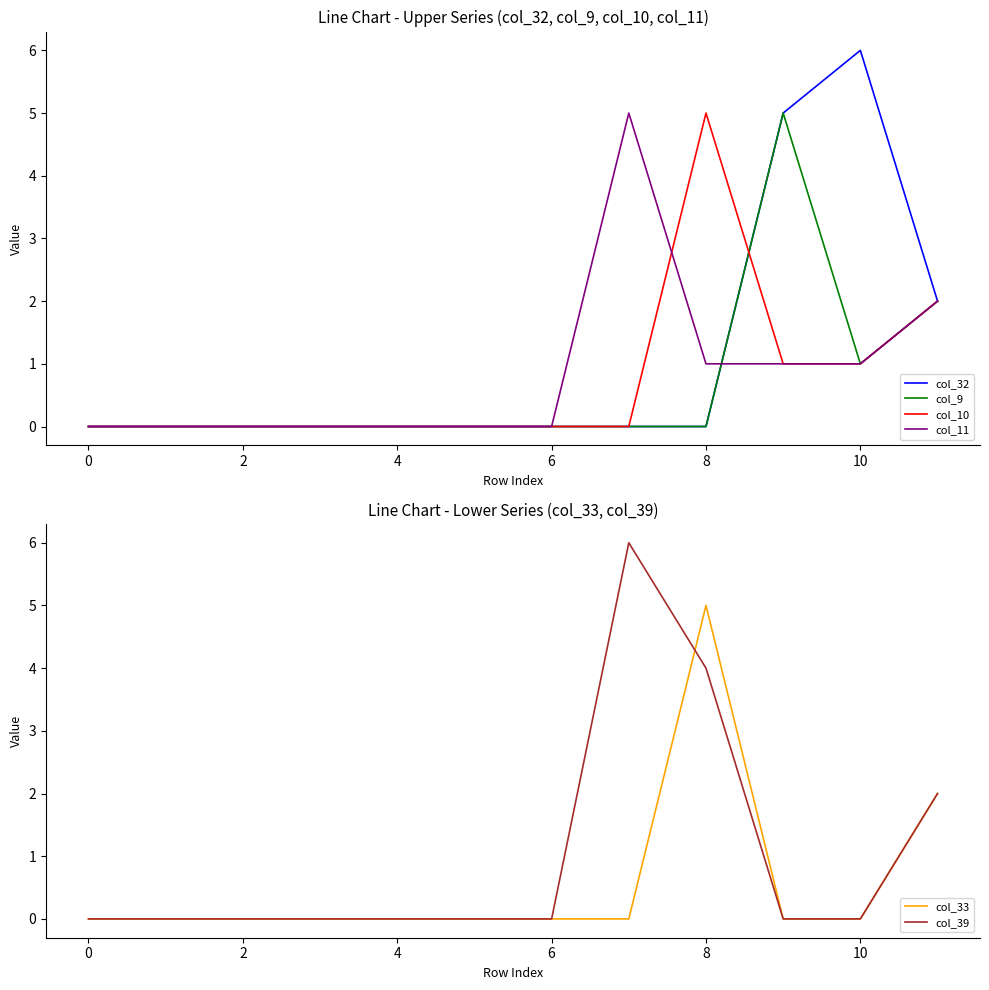

What is the highest value of the col_10 series?

5